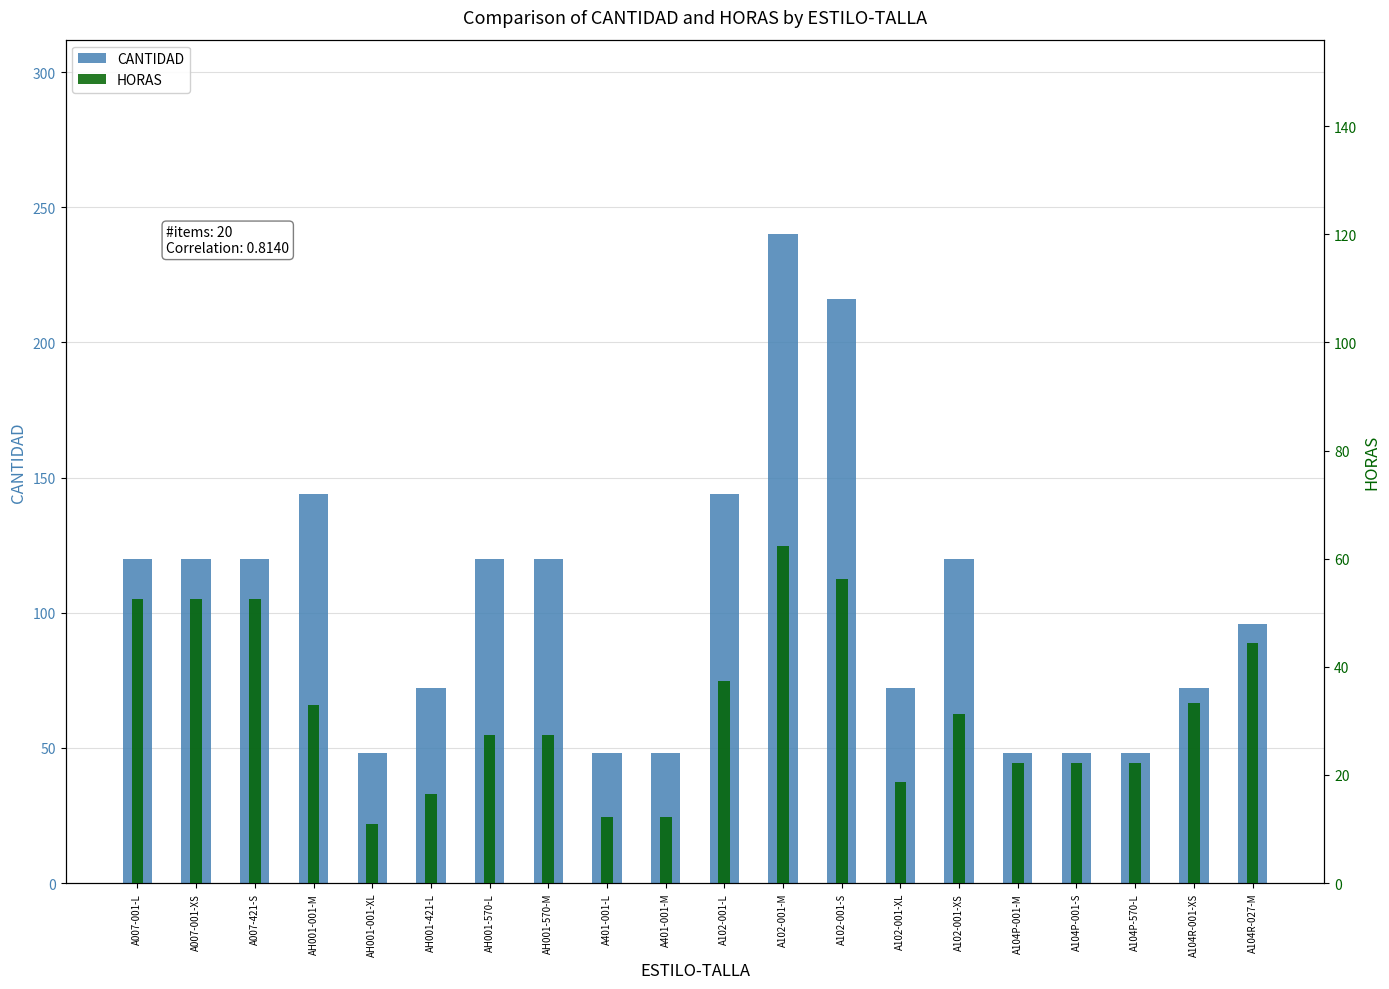

True or false: CANTIDAD has a value of 48.0 at A401-001-M.

True